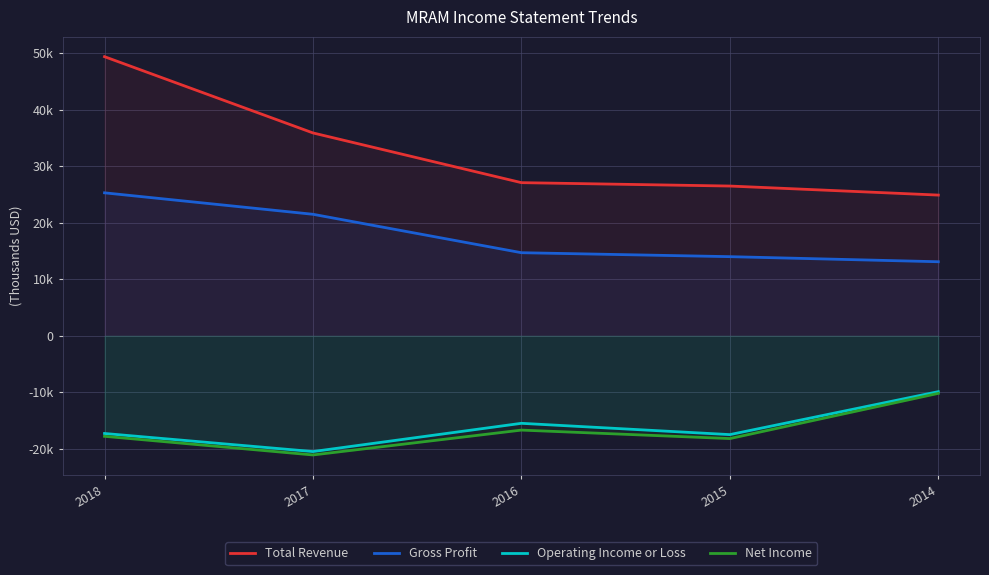

True or false: Operating Income or Loss has more than 1 points higher than both neighbors.

False